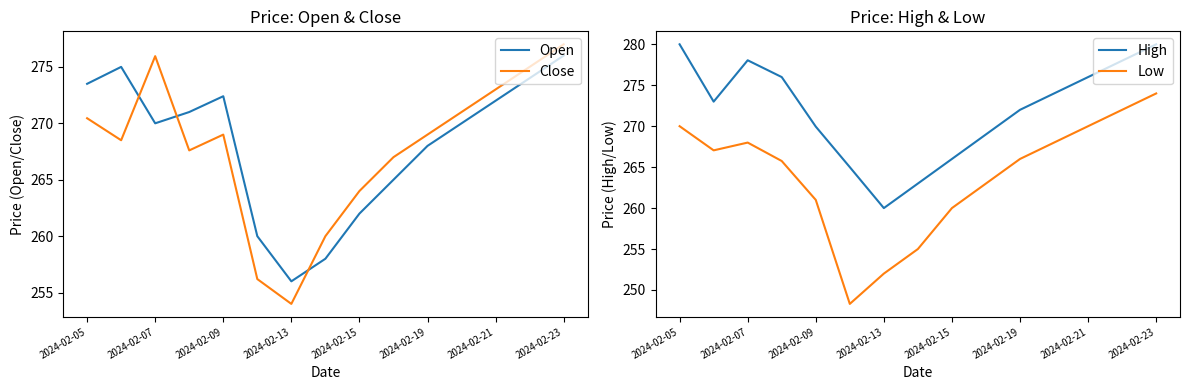

Where is Low nearest to the value 261?

2024-02-09